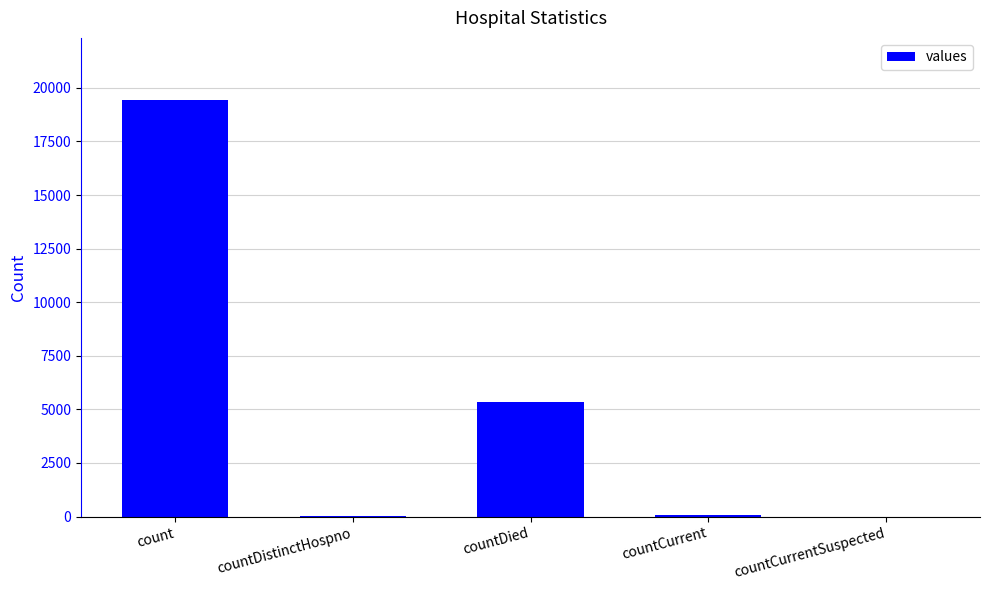

What is the maximum value shown in the chart?

19420